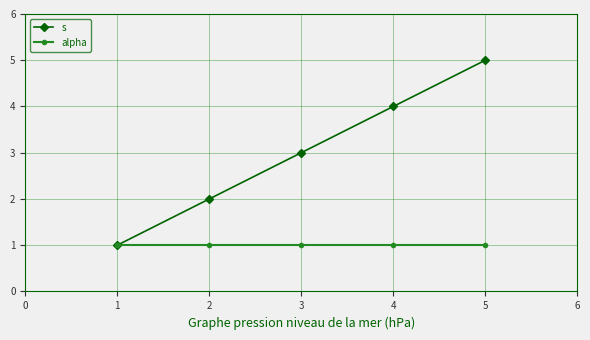

List the series in order of their overall mean, lowest first.

alpha, s